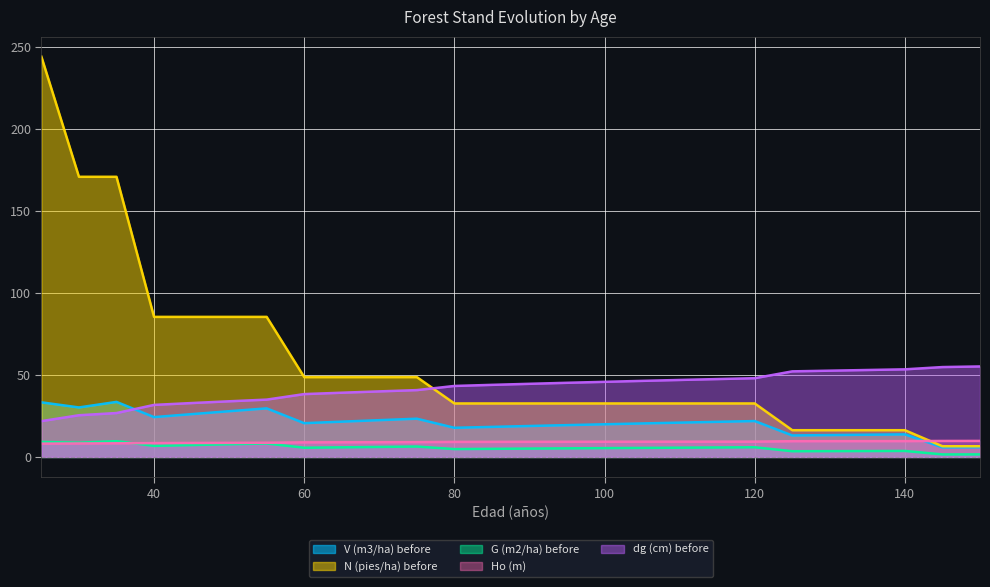

What is the sum of the N (pies/ha) before values at 115 and 145?

39.1